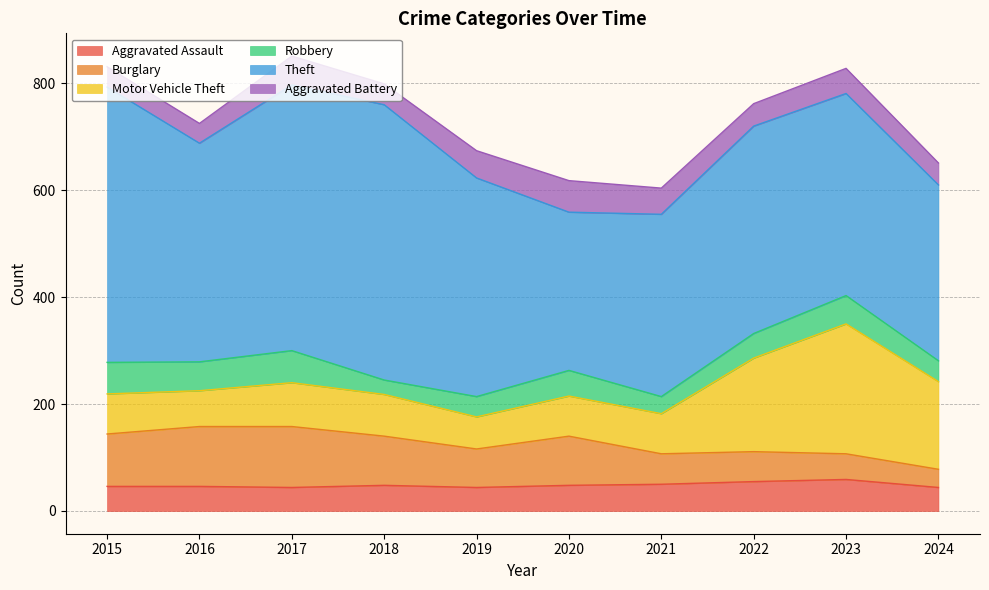

What is the sum of all Robbery values?

456